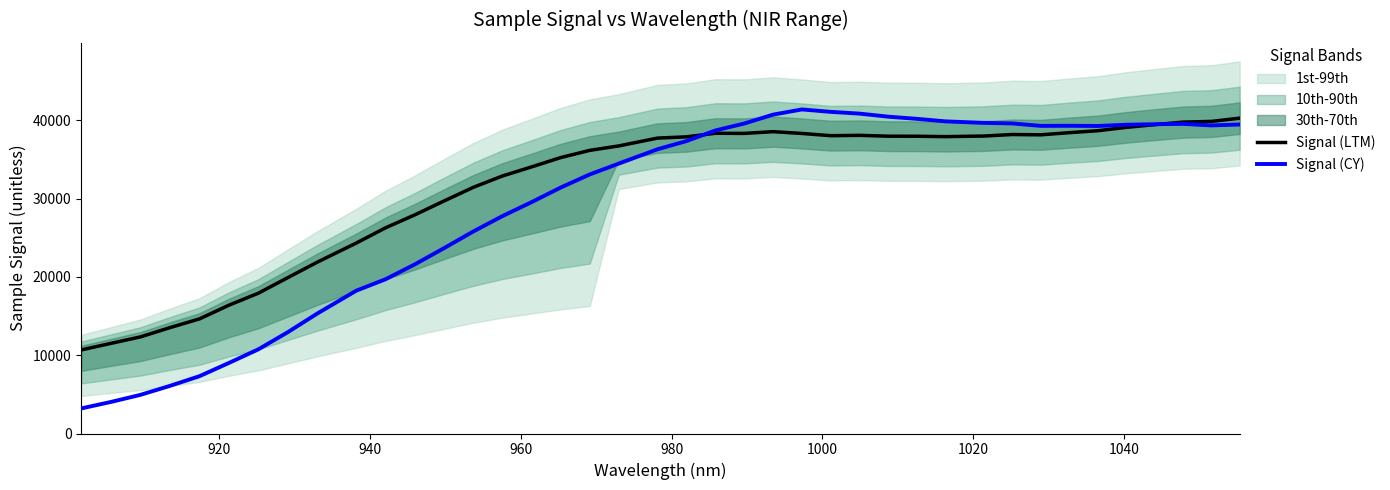

What is the difference between the maximum and minimum values in the Signal (LTM) series?

29611.0